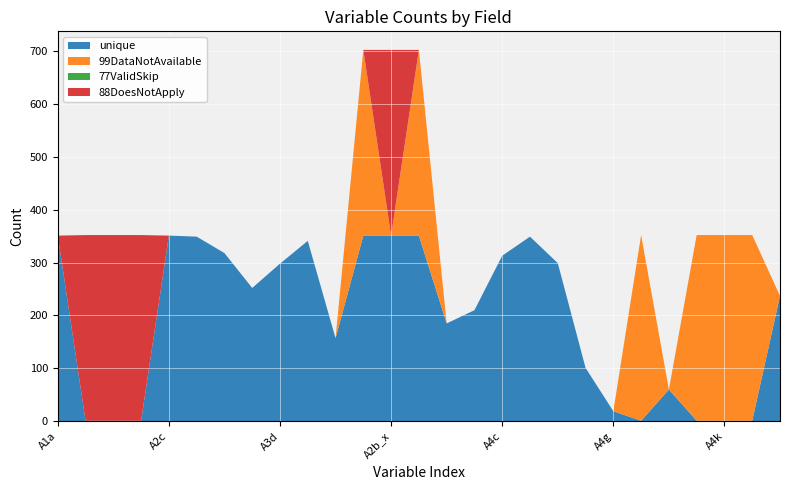

Reading left to right, extract all data points from this chart.

unique: A1a=351	A1d=1	A2a=1	A2b=1	A2c=351	A3a=349	A3b=318	A3c=252	A3d=298	A3e=341	A3f=157	A3g=351	A2b_x=351	A2c_x=351	A4a=185	A4b=210	A4c=313	A4d=349	A4e=299	A4f=101	A4g=19	A4h=1	A4i=60	A4j=1	A4k=1	A4l_x=1	A4l=237
99DataNotAvailable: A1a=0	A1d=0	A2a=0	A2b=0	A2c=0	A3a=0	A3b=0	A3c=0	A3d=0	A3e=0	A3f=0	A3g=351	A2b_x=0	A2c_x=351	A4a=0	A4b=0	A4c=0	A4d=0	A4e=0	A4f=0	A4g=0	A4h=351	A4i=0	A4j=351	A4k=351	A4l_x=351	A4l=0
77ValidSkip: A1a=0	A1d=0	A2a=0	A2b=0	A2c=0	A3a=0	A3b=0	A3c=0	A3d=0	A3e=0	A3f=0	A3g=0	A2b_x=0	A2c_x=0	A4a=0	A4b=0	A4c=0	A4d=0	A4e=0	A4f=0	A4g=0	A4h=0	A4i=0	A4j=0	A4k=0	A4l_x=0	A4l=0
88DoesNotApply: A1a=0	A1d=351	A2a=351	A2b=351	A2c=0	A3a=0	A3b=0	A3c=0	A3d=0	A3e=0	A3f=0	A3g=0	A2b_x=351	A2c_x=0	A4a=0	A4b=0	A4c=0	A4d=0	A4e=0	A4f=0	A4g=0	A4h=0	A4i=0	A4j=0	A4k=0	A4l_x=0	A4l=0